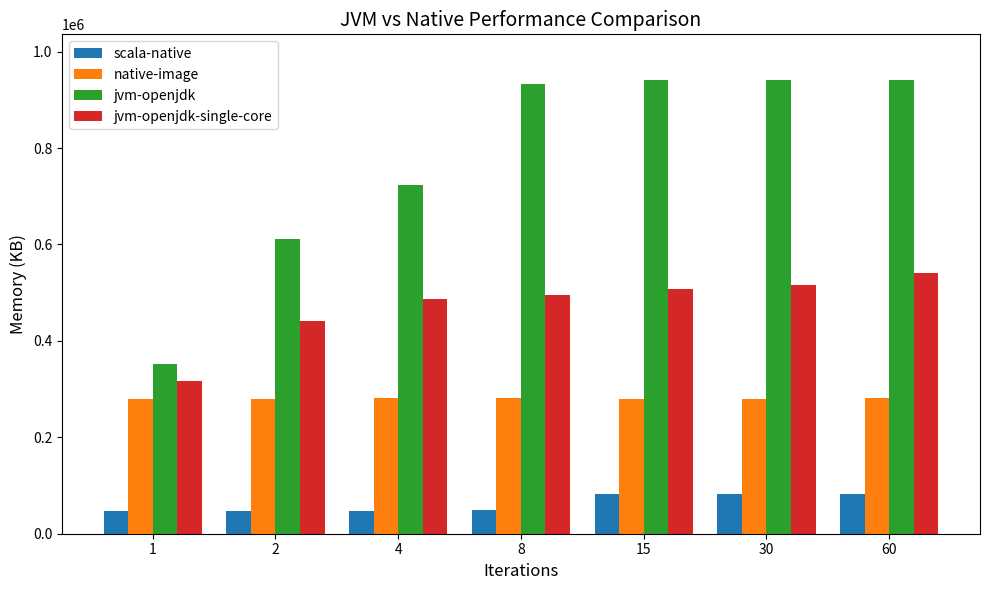

Is it true that native-image equals 404948 at 8?

False